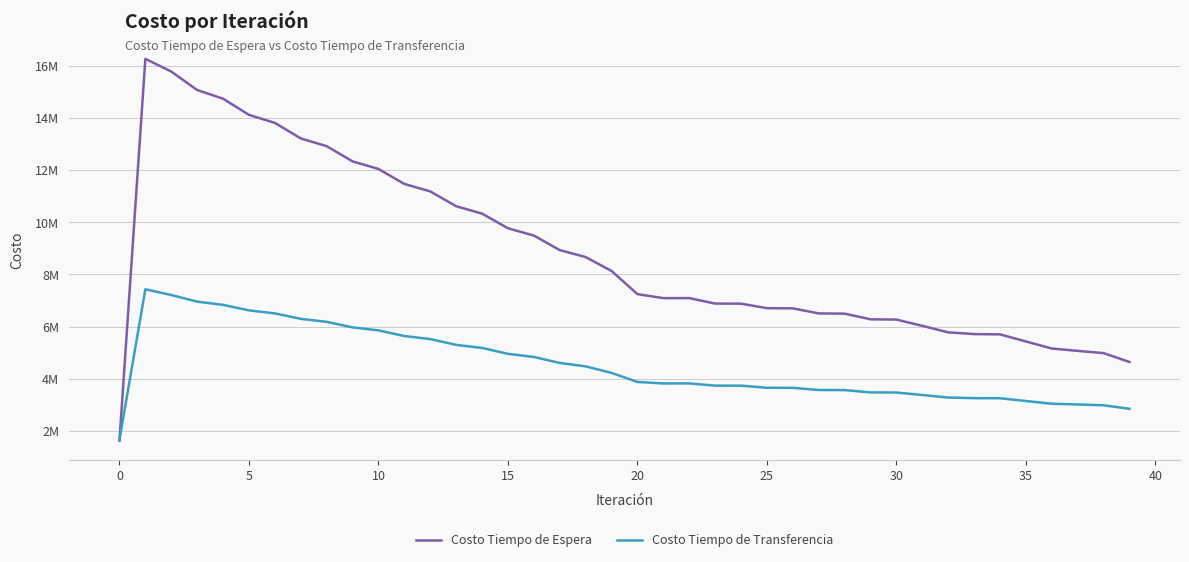

In Costo Tiempo de Espera, how many points are lower than both neighbors (excluding endpoints)?

1